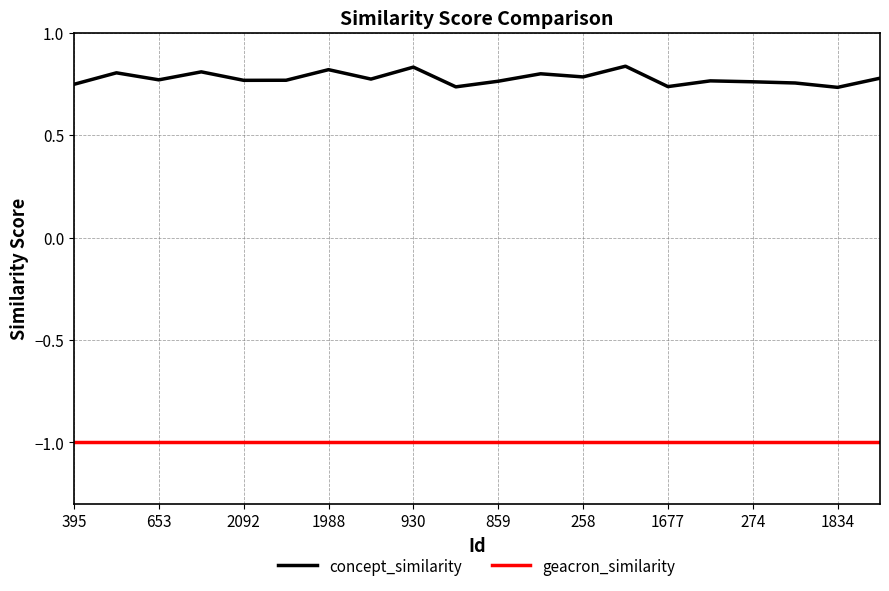

Which series has the widest spread of values?

concept_similarity